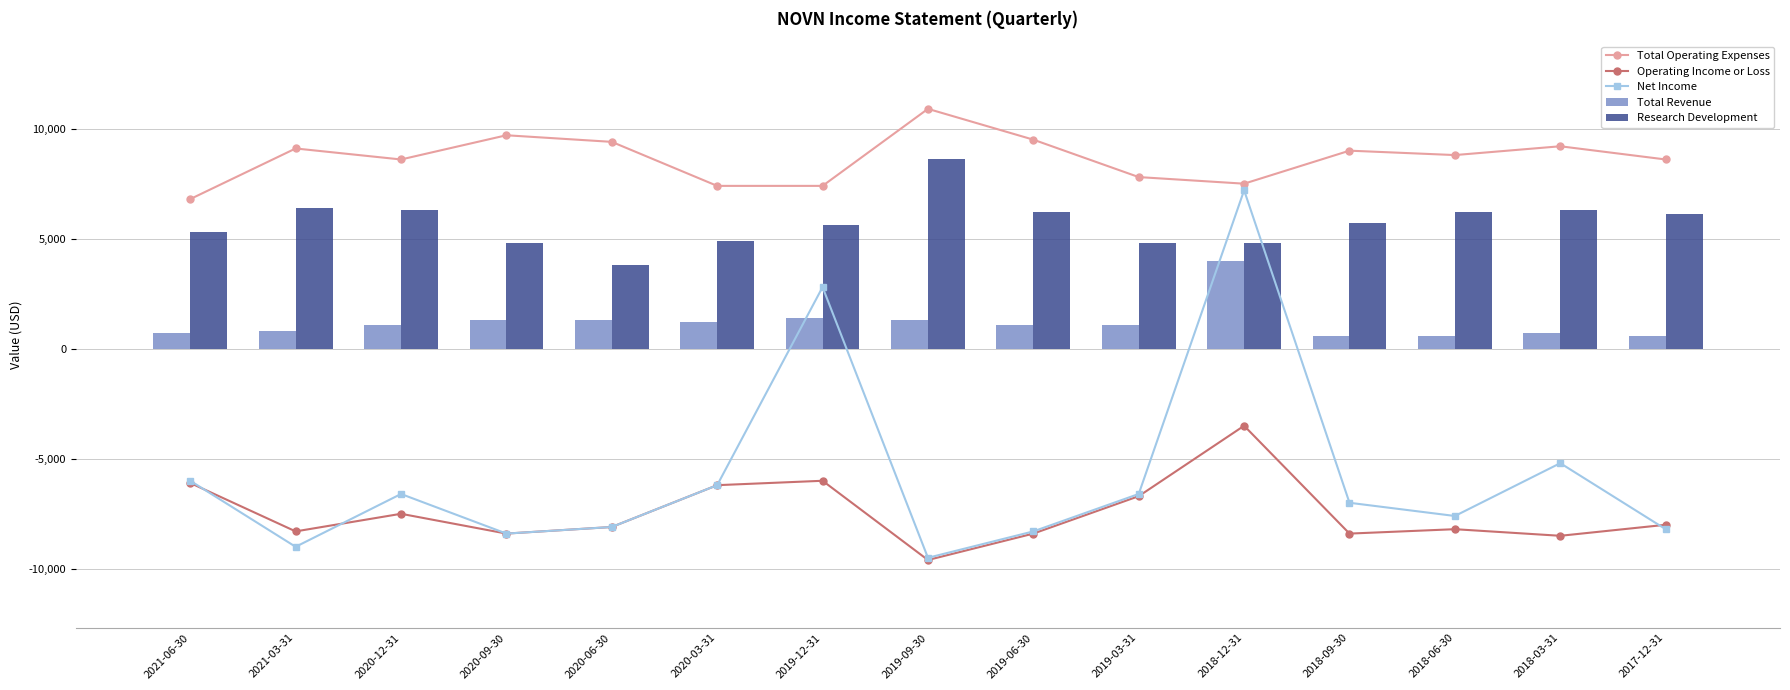

Which category has the highest value in the Operating Income or Loss series?

2018-12-31